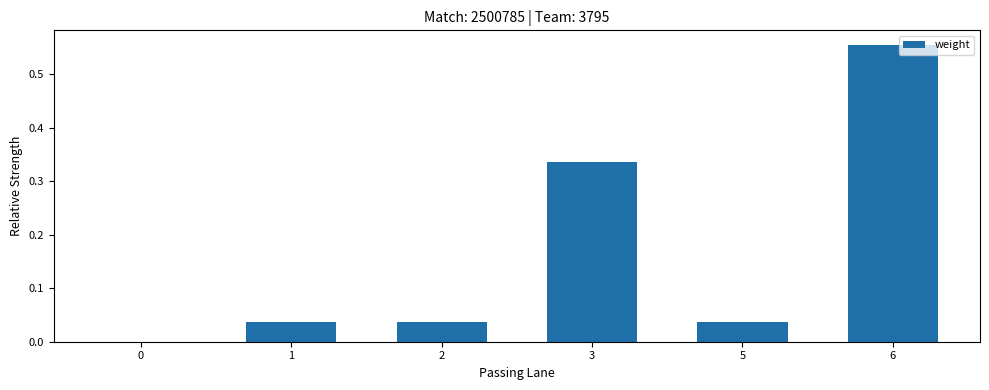

Which label corresponds to the largest value in the chart?

6